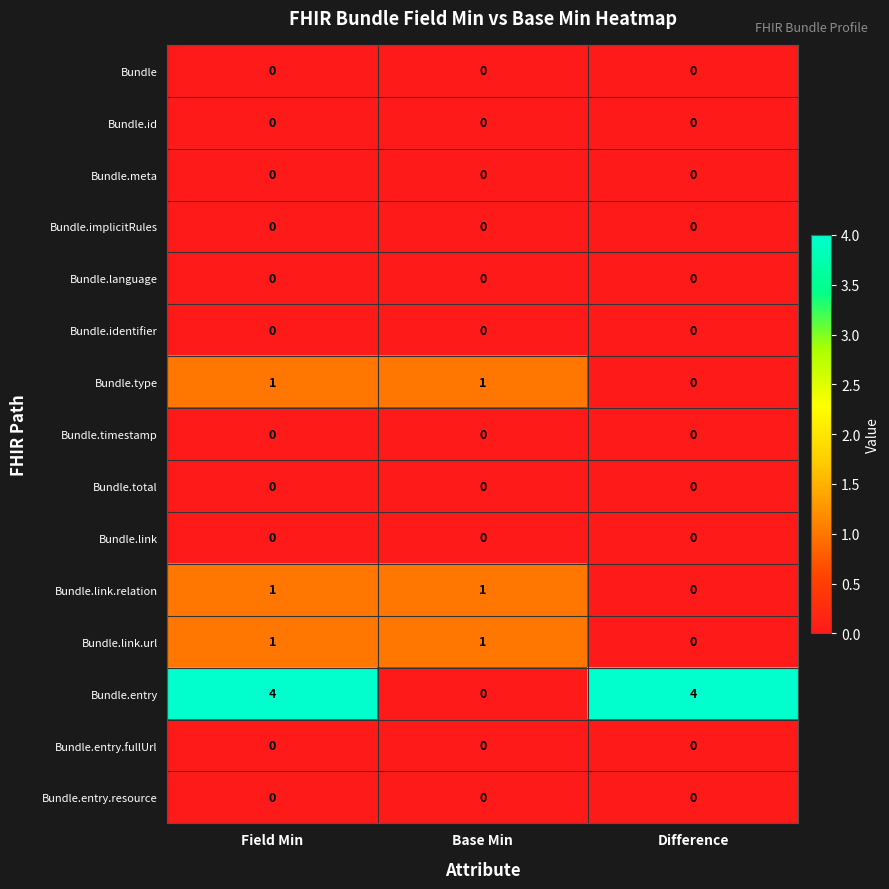

How many Bundle.entry values are between 0 and 4?

3